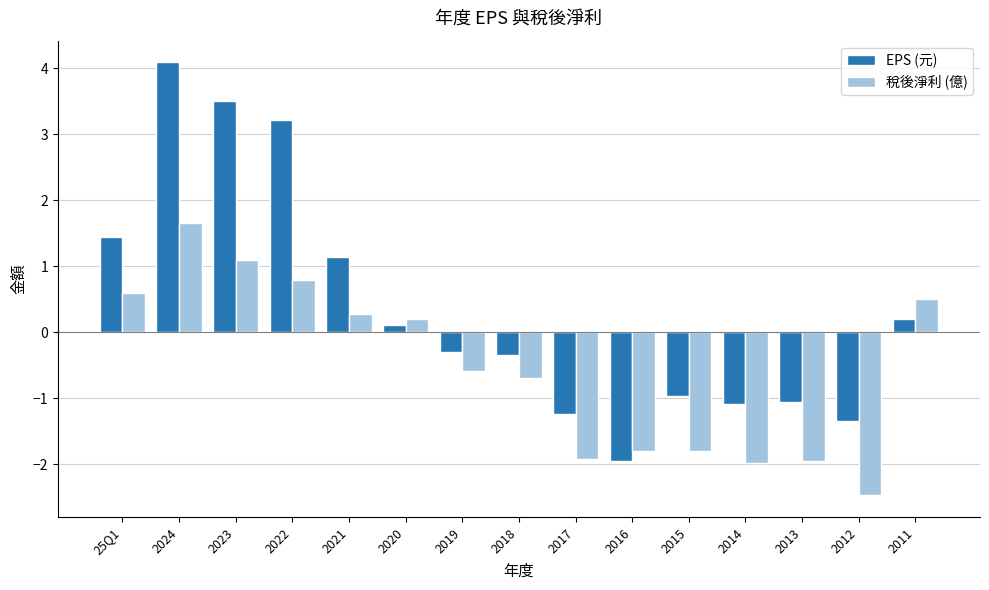

What is the label of the 8th bar from the right?

2018